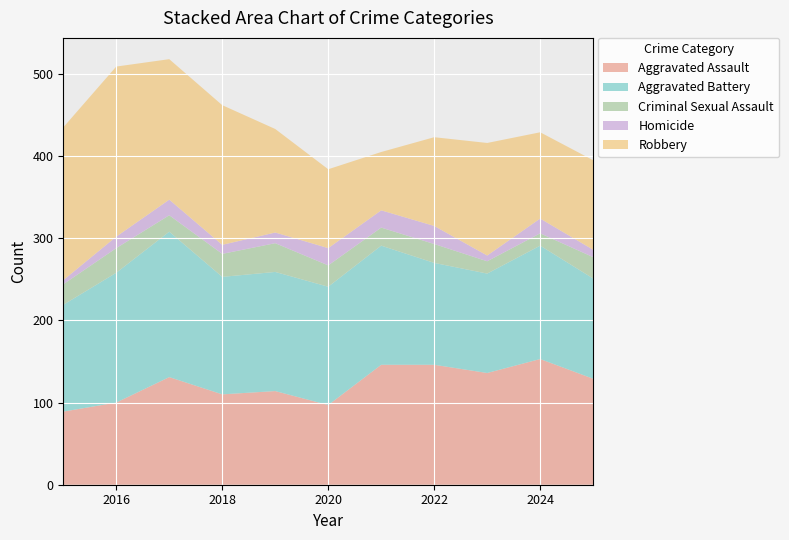

Reading left to right, extract all data points from this chart.

Aggravated Assault: 89	100	131	110	114	97	146	146	136	153	129
Aggravated Battery: 130	158	177	143	145	144	145	124	121	138	122
Criminal Sexual Assault: 25	30	20	28	35	26	22	23	15	15	26
Homicide: 5	14	19	11	13	21	21	22	7	18	9
Robbery: 186	207	171	170	126	96	71	108	137	105	109